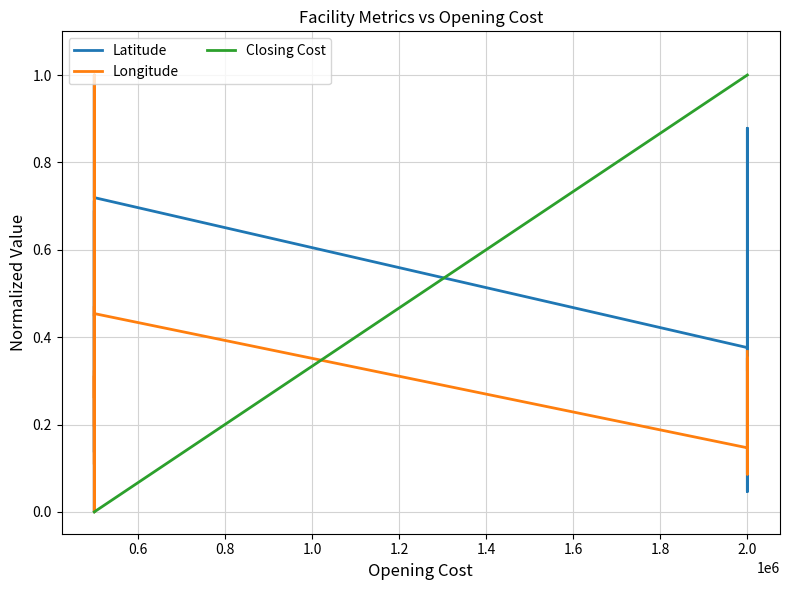

What is the label of the 14th point from the left?

2.0